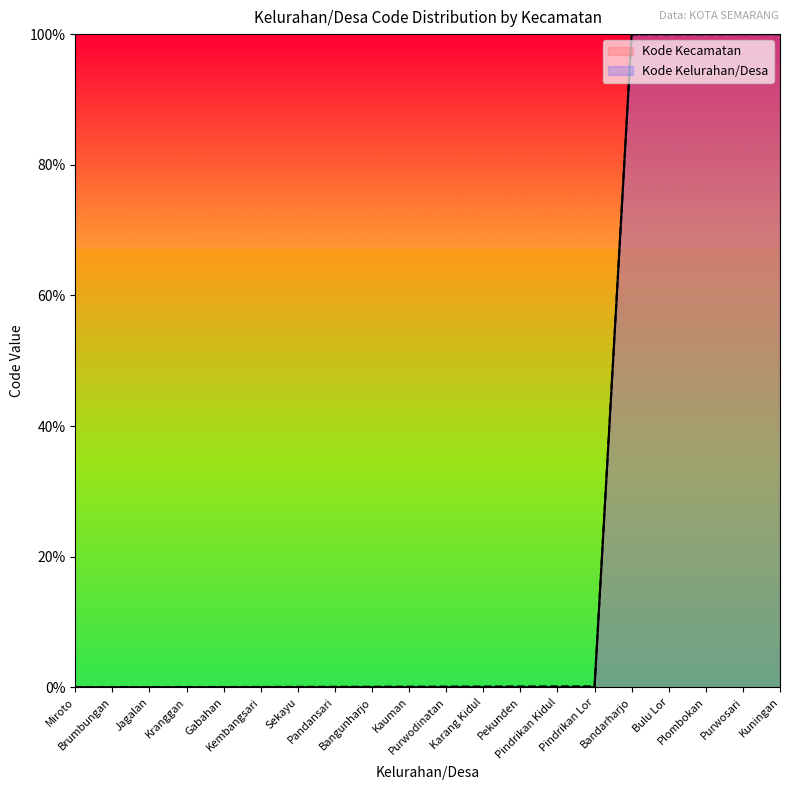

Which series has the widest spread of values?

Kode Kelurahan/Desa